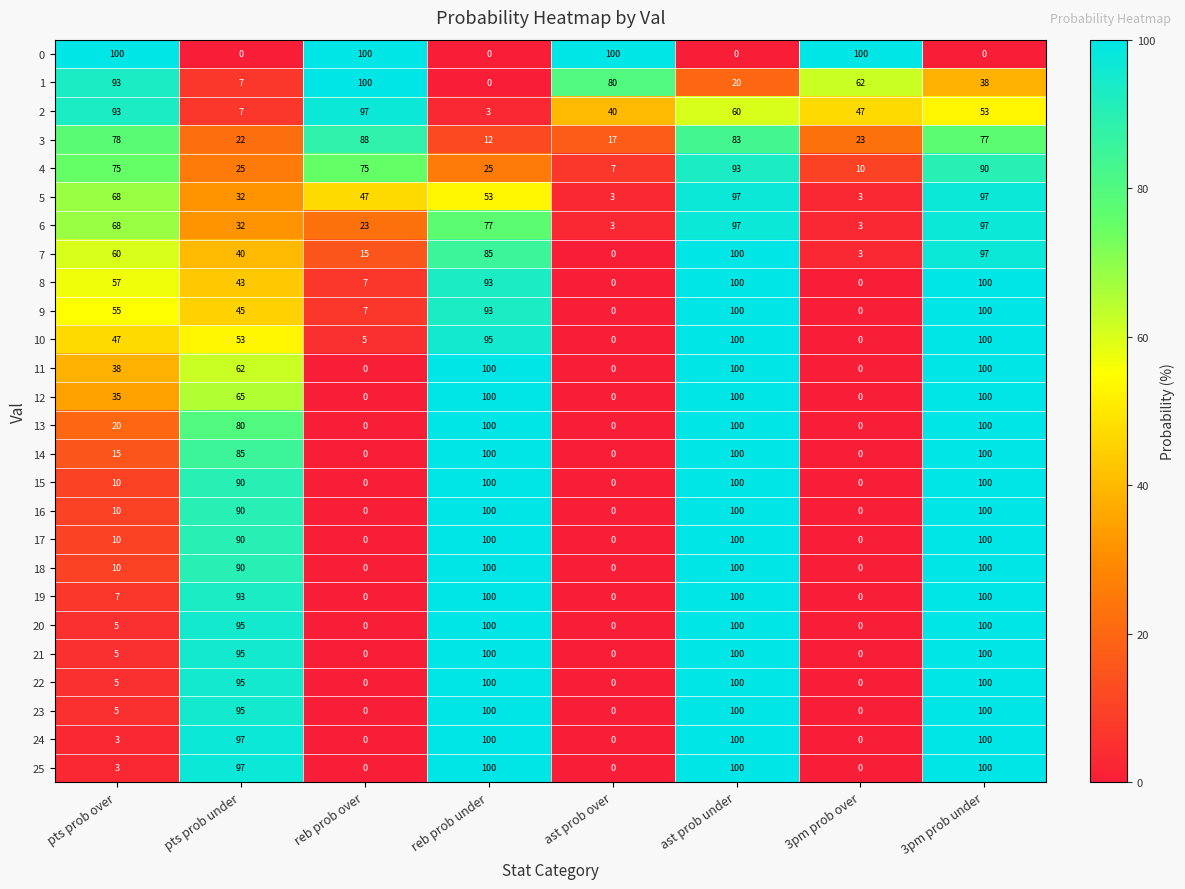

What is the sum of the 8 values at ast prob over and reb prob under?

93